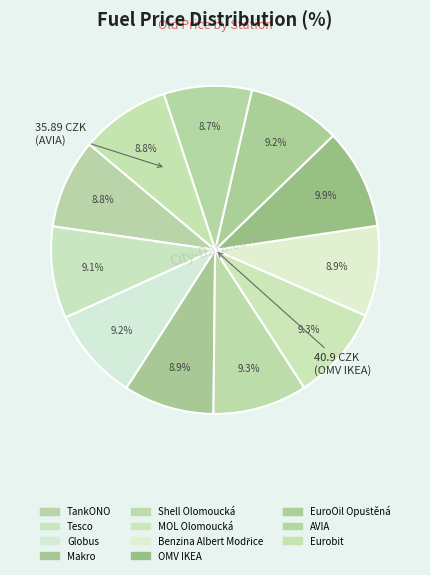

Which slice is the smallest?

AVIA